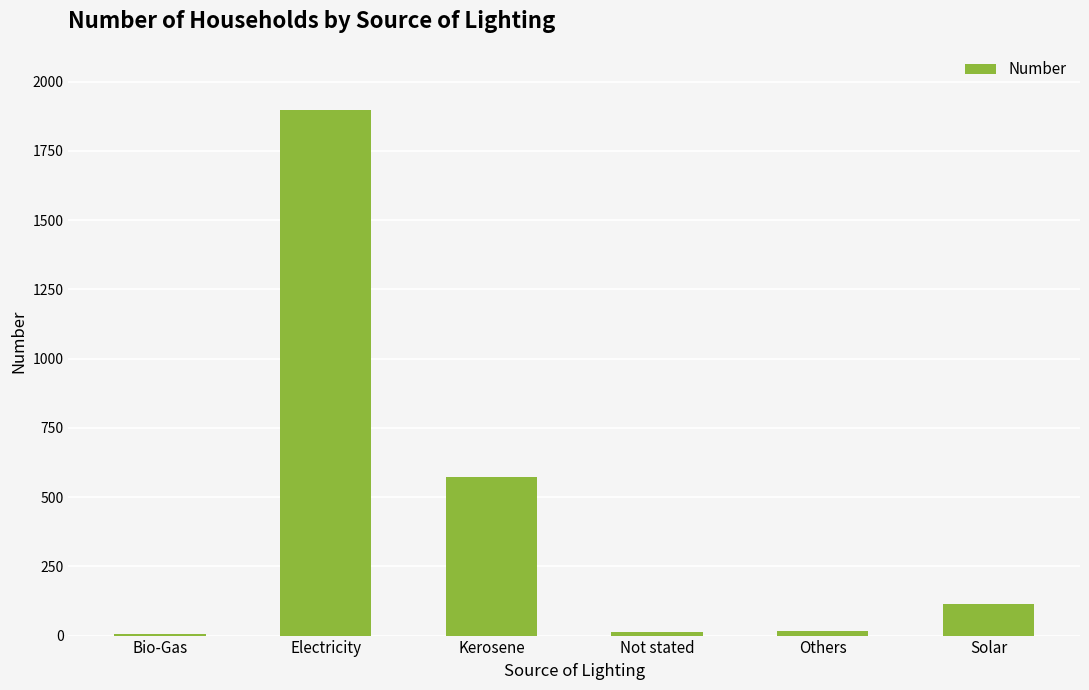

Between Solar and Kerosene, which is larger?

Kerosene